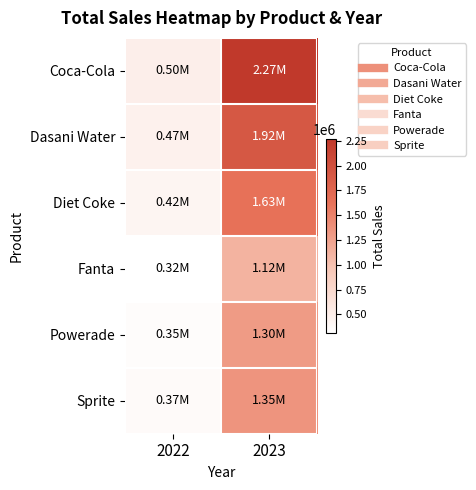

Reading right to left, extract all data points from this chart.

Coca-Cola: 2023=2268974.9	2022=499102.0
Dasani Water: 2023=1917827.8	2022=469270.7
Diet Coke: 2023=1633959.3	2022=423758.7
Fanta: 2023=1116062.9	2022=315489.2
Powerade: 2023=1302529.3	2022=349533.9
Sprite: 2023=1353578.3	2022=366578.0